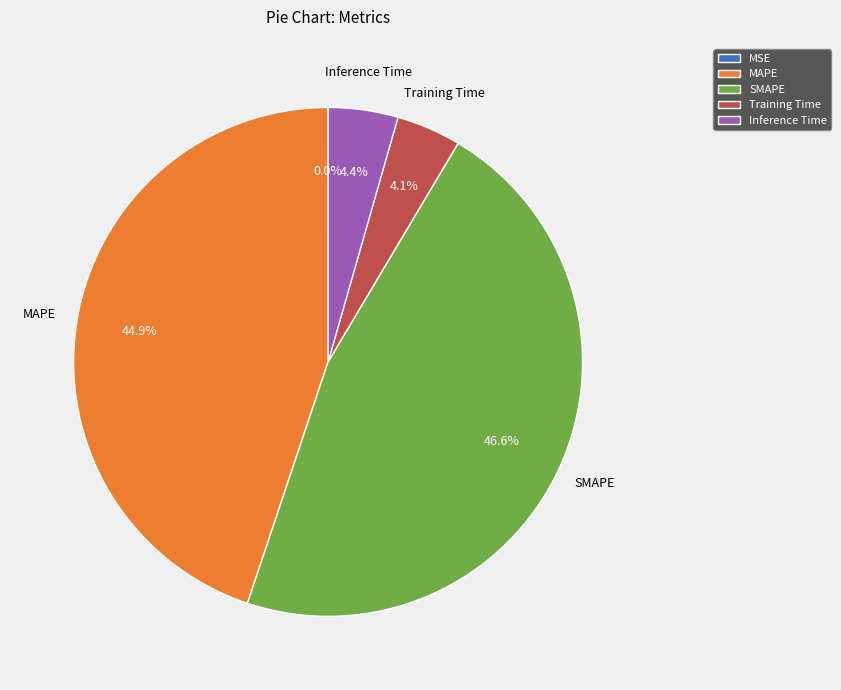

To the nearest percent, what percentage of the pie is Training Time?

4%